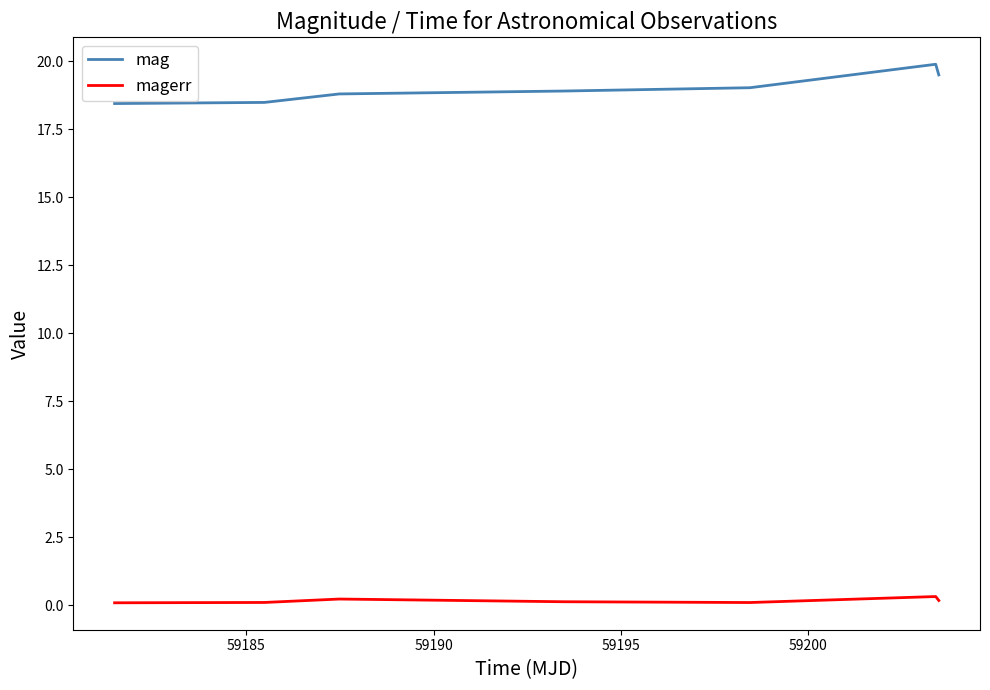

True or false: mag and magerr cross at least once.

False